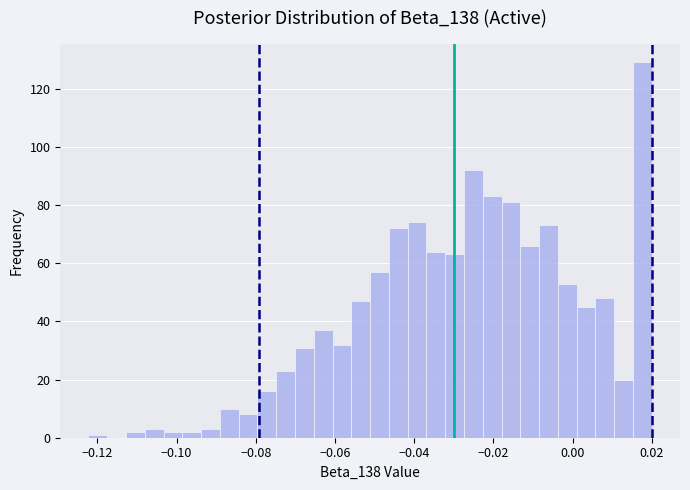

Around what value on the x-axis is the tallest bar? Give the approximate position of its centre, as read against the axis.

0.018